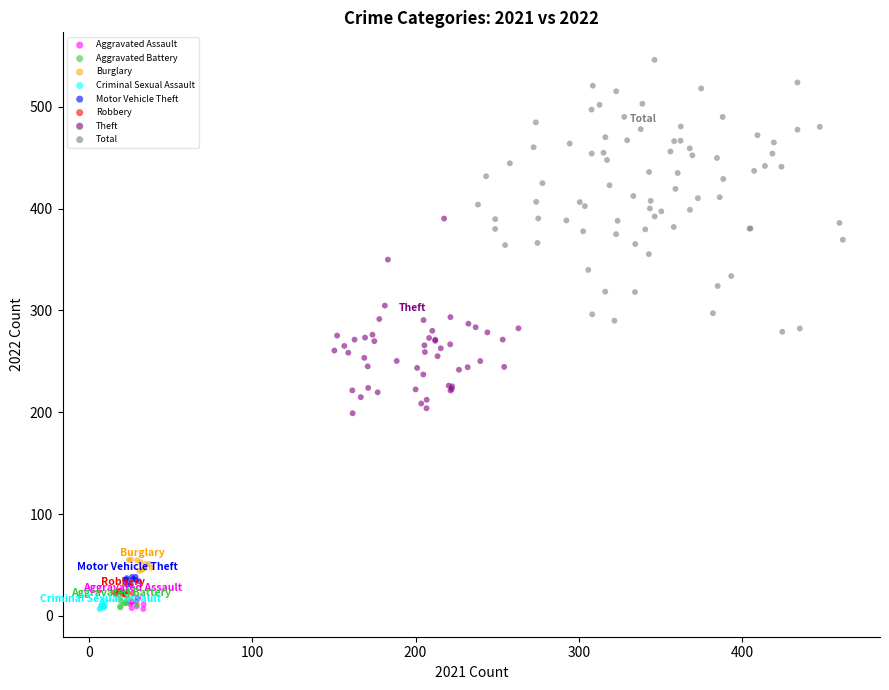

Which series has the largest Y range (max minus min)?

Total